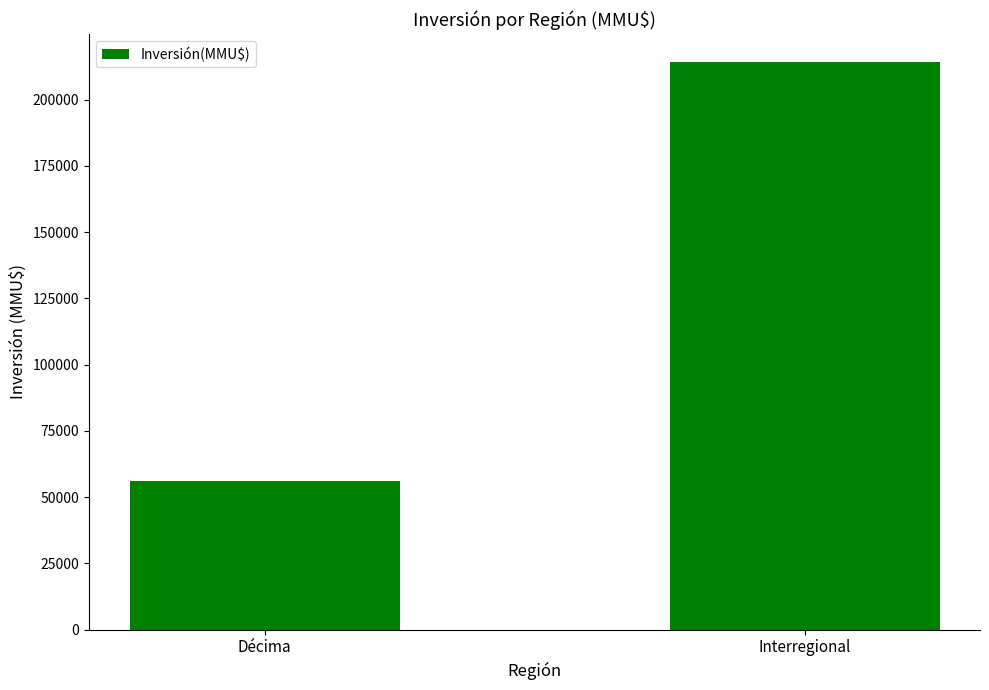

The value at Décima is 56072. True or false?

True